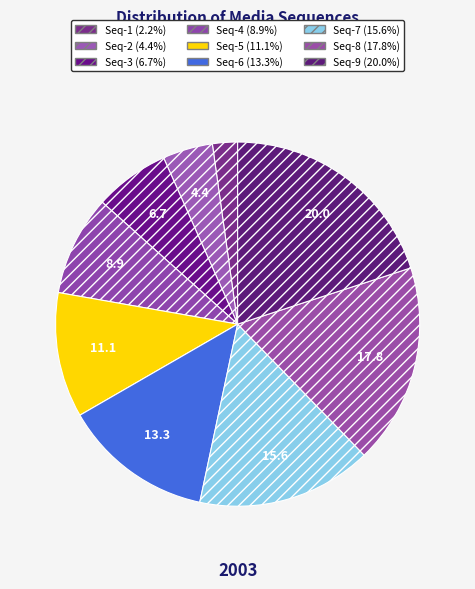

How many segments does this pie chart have?

9